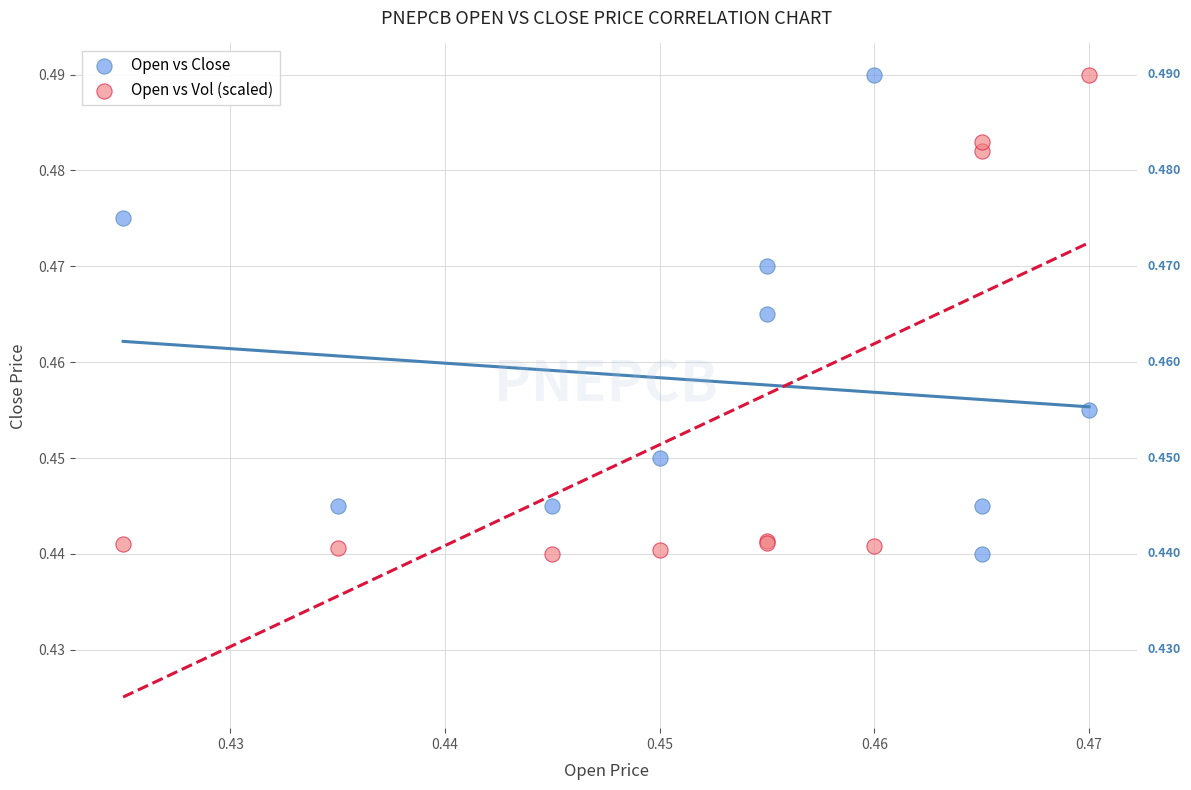

What are all the series names shown in the legend?

Open vs Close, Open vs Vol (scaled)